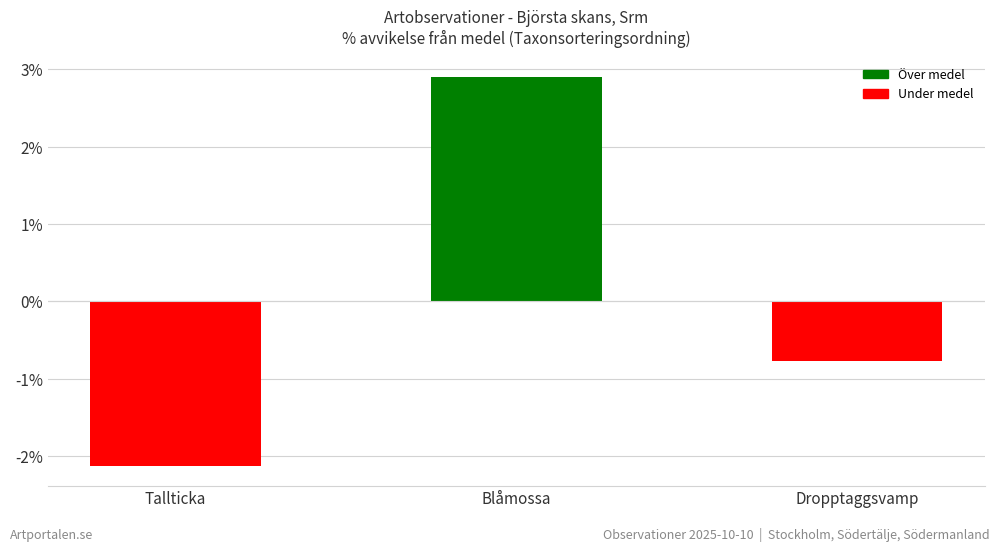

Is it true that the value at Blåmossa is 2.9?

True